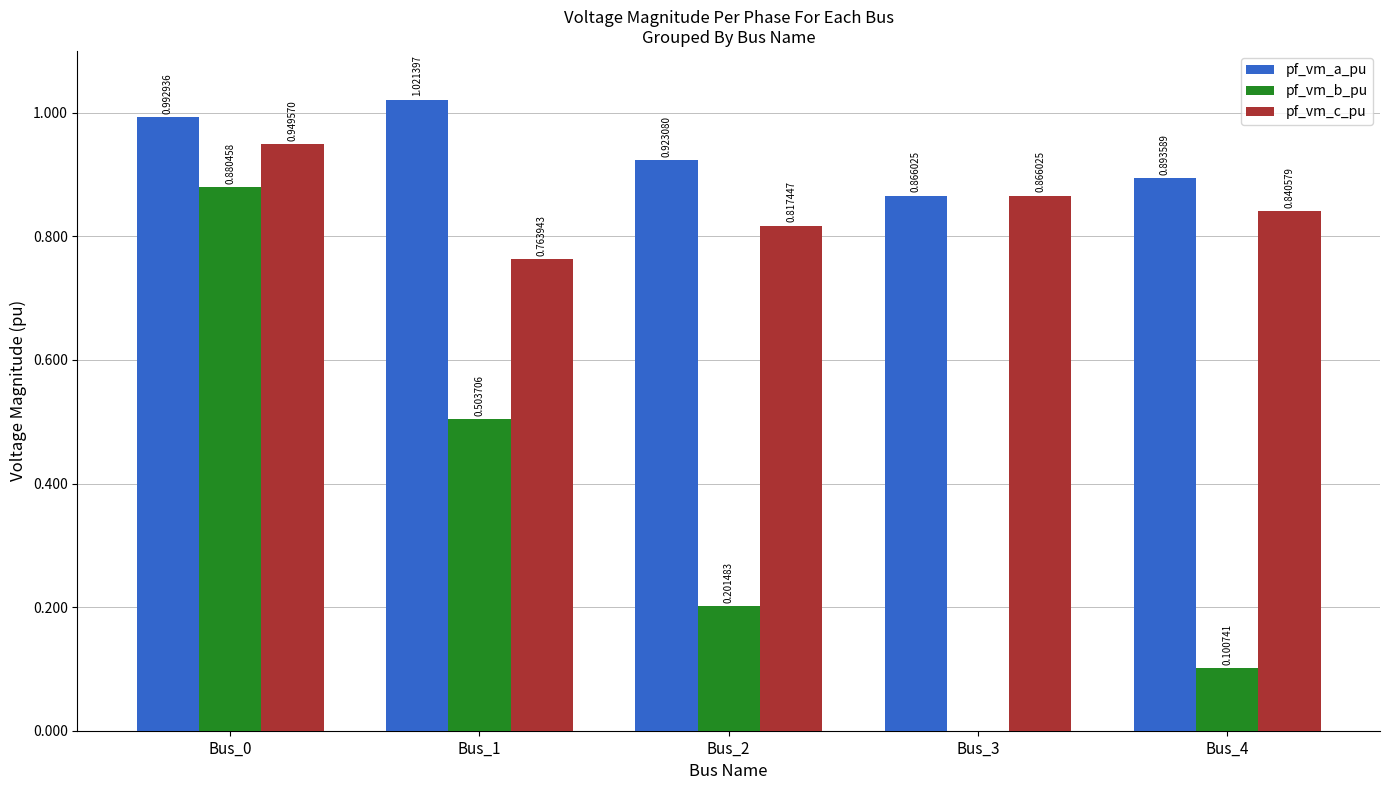

Are the bars horizontal?

No